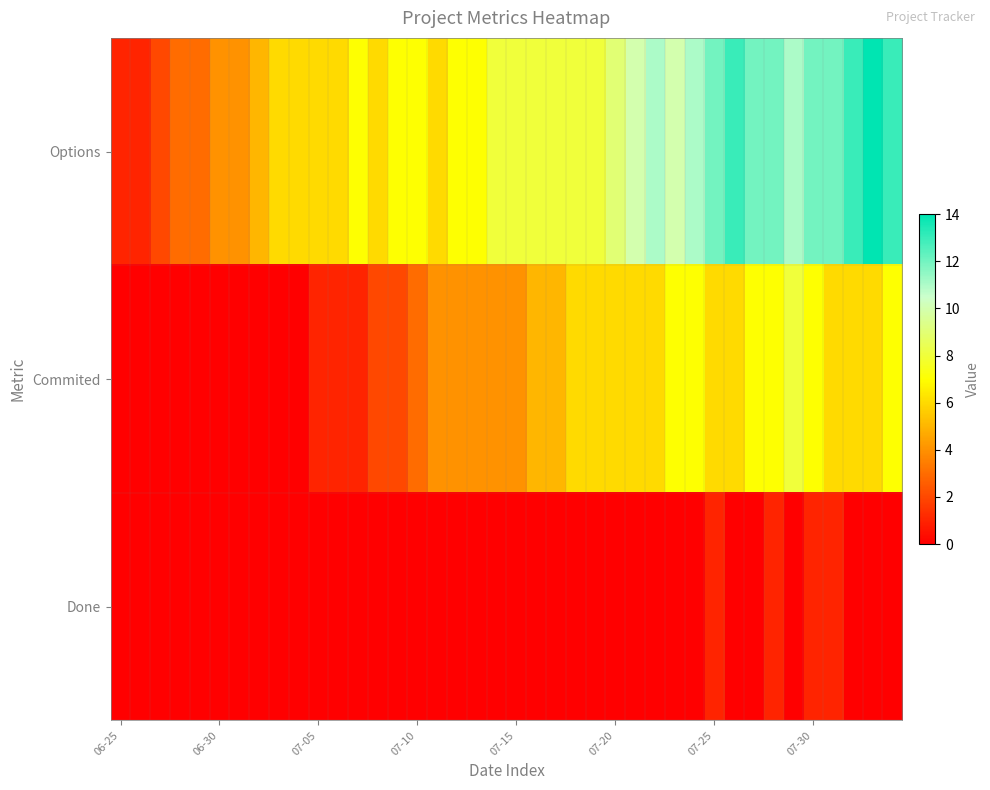

Reading left to right, what are all the values shown in this chart?

Options: 1	1	2	3	3	4	4	5	6	6	6	6	7	6	7	7	6	7	7	8	8	8	8	8	8	9	10	11	10	11	12	13	12	12	11	12	12	13	14	13
Commited: 0	0	0	0	0	0	0	0	0	0	1	1	1	2	2	3	4	4	4	4	4	5	5	6	6	6	6	6	7	7	6	6	7	7	8	7	6	6	6	7
Done: 0	0	0	0	0	0	0	0	0	0	0	0	0	0	0	0	0	0	0	0	0	0	0	0	0	0	0	0	0	0	1	0	0	1	0	1	1	0	0	0